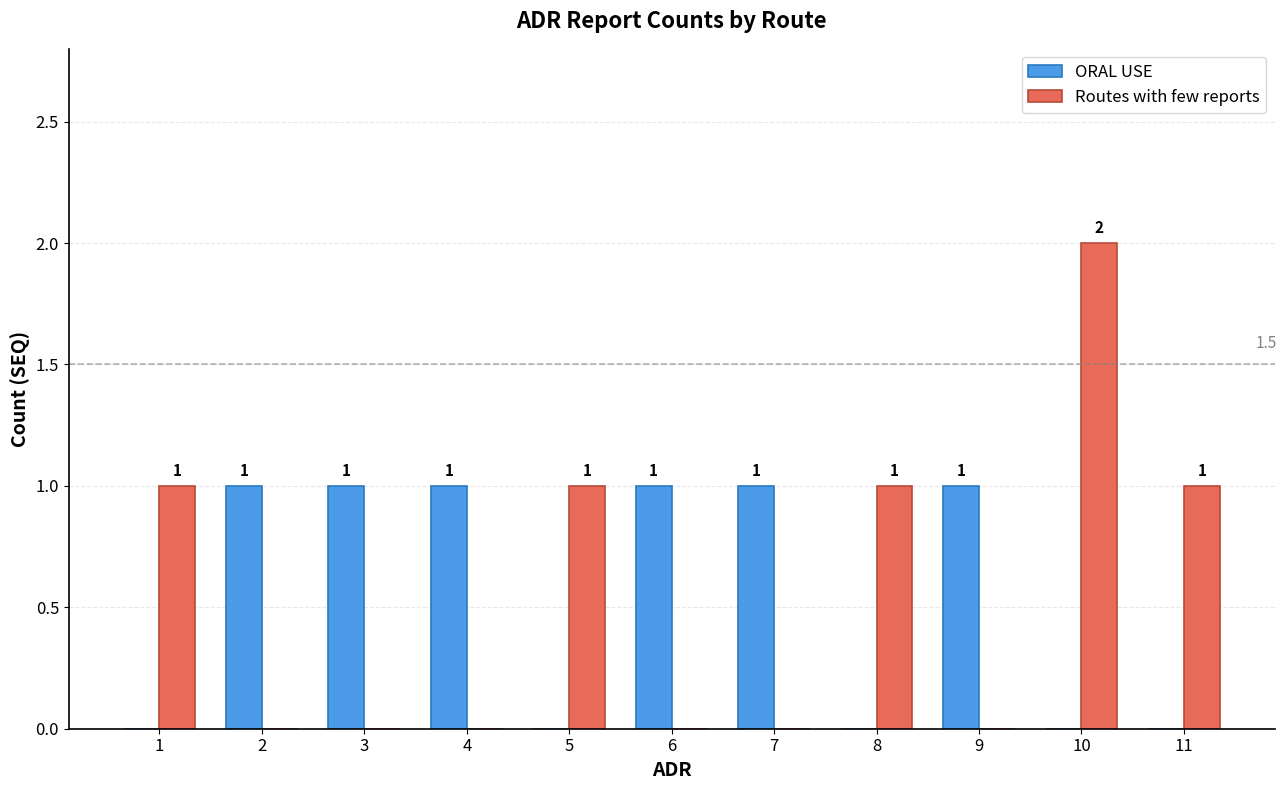

What is the maximum value shown in the chart?

2